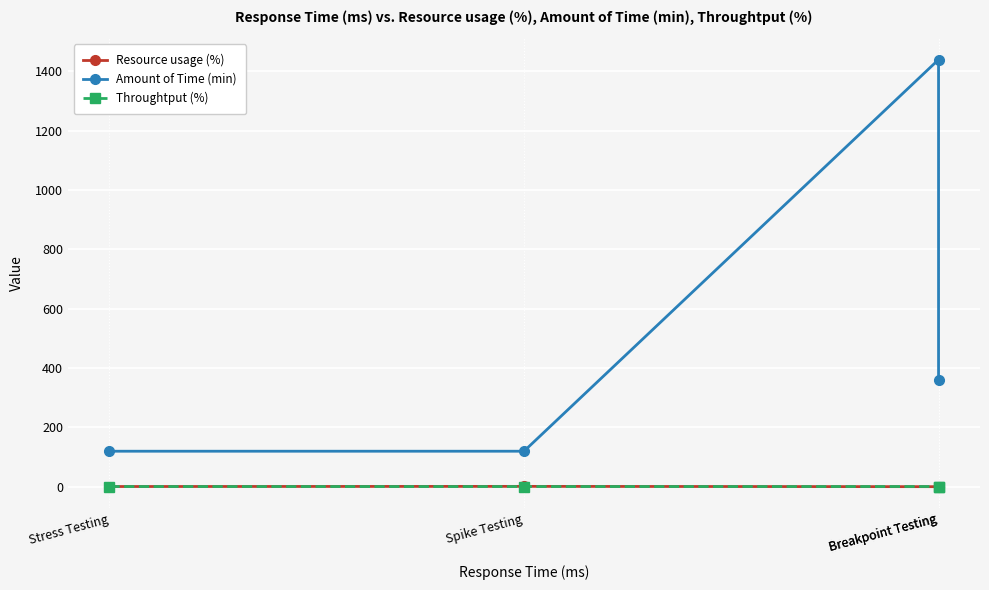

Count the number of categories in the chart.

4